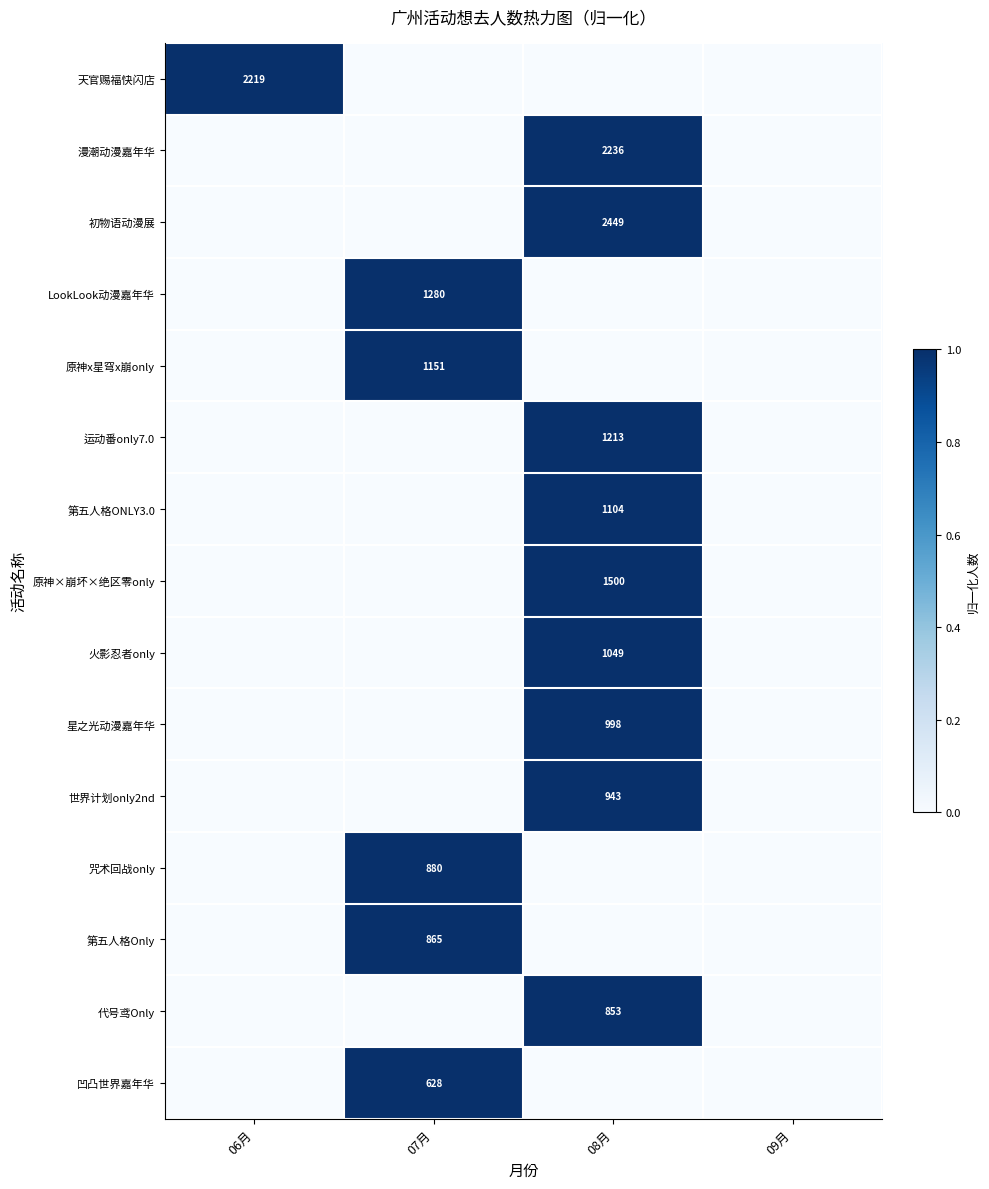

True or false: 第五人格Only has a value of 1312 at 07月.

False